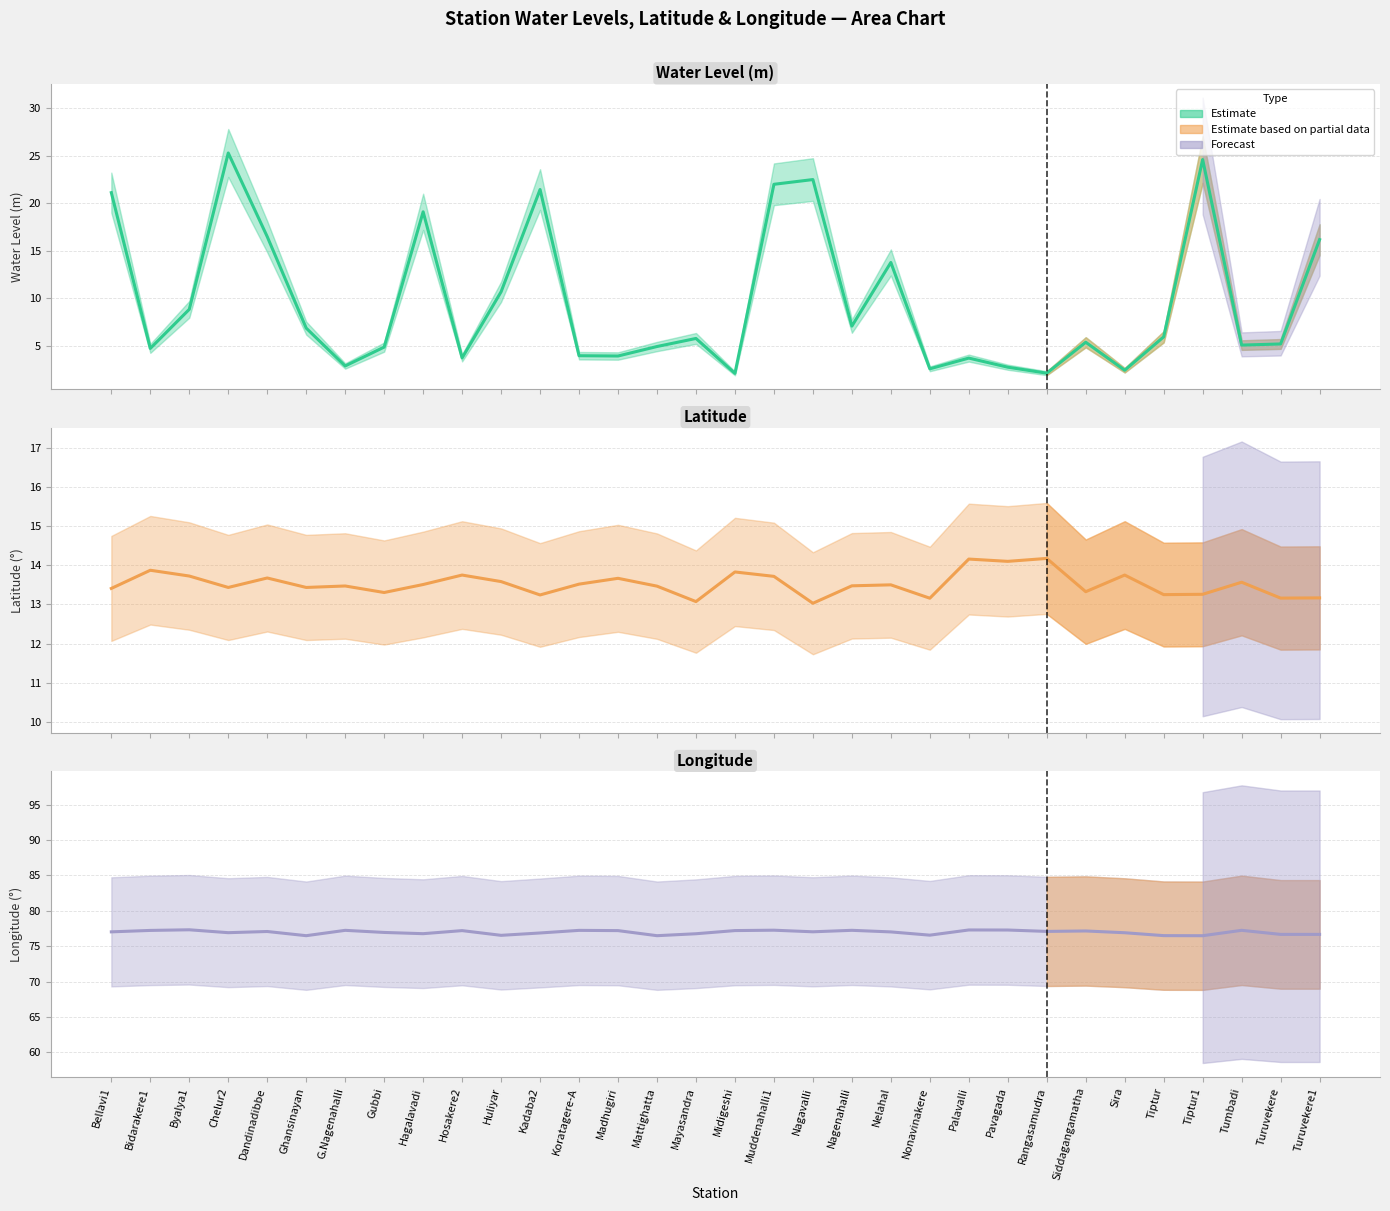

True or false: lat has a value of 13.5 at G.Nagenahalli.

True